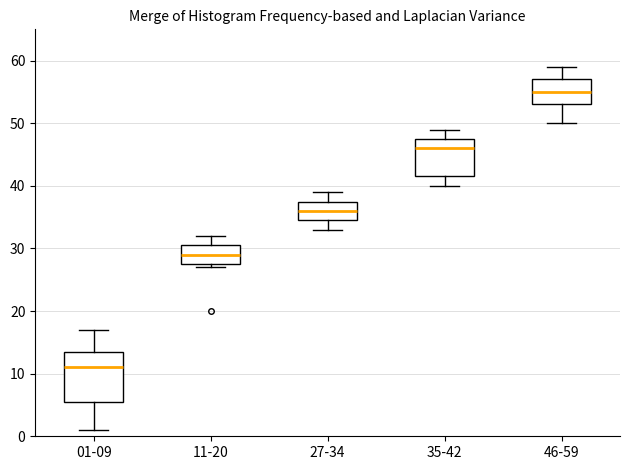

Reading left to right, read every box against the y-axis: the position of its median line, the range the box covers, and the ends of its whiskers. The values are not printed on the chart, so give them approximately, as read against the axis.

01-09: median 11, box 6 to 14, whiskers 1 to 17
11-20: median 29, box 28 to 31, whiskers 27 to 32
27-34: median 36, box 35 to 38, whiskers 33 to 39
35-42: median 46, box 42 to 48, whiskers 40 to 49
46-59: median 55, box 53 to 57, whiskers 50 to 59